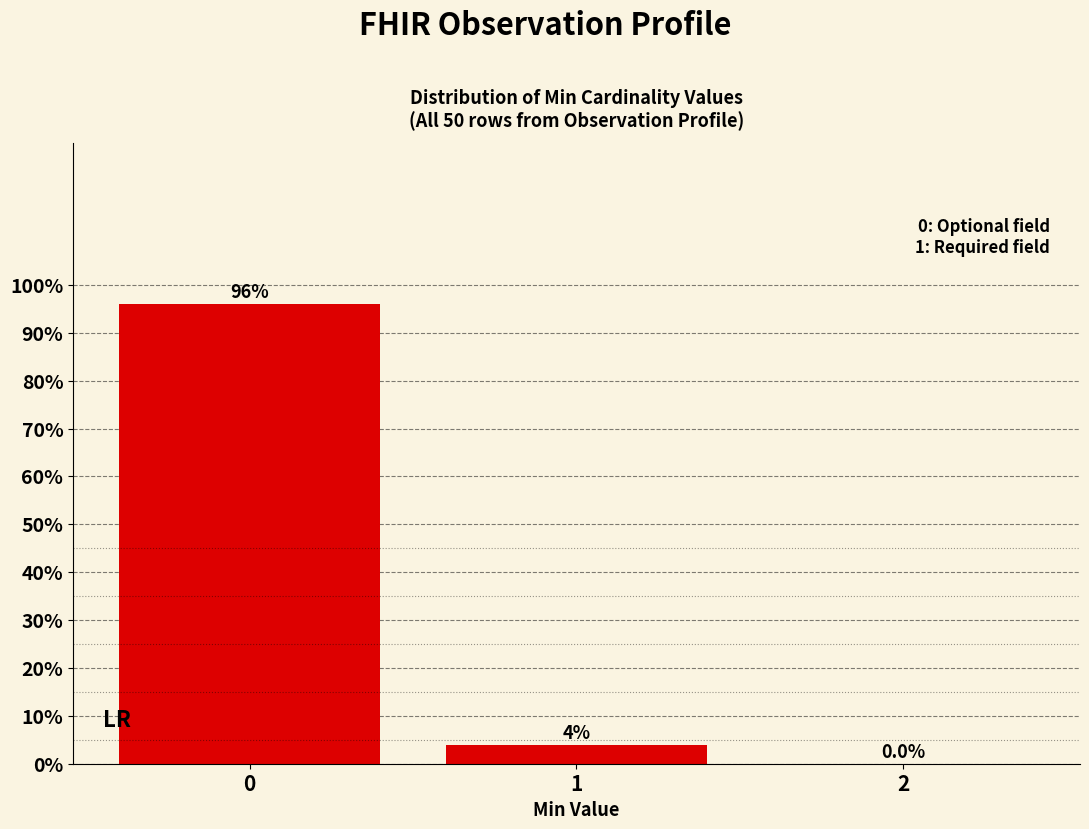

Reading right to left, extract all data points from this chart.

2=0	1=4	0=96